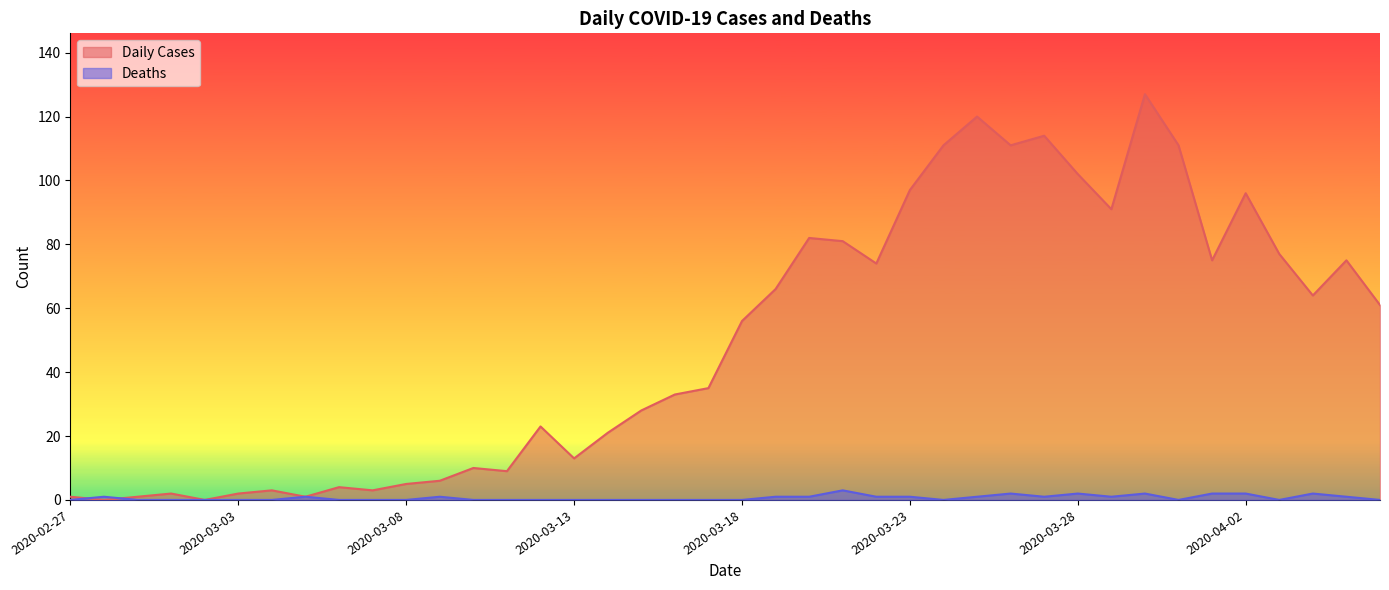

At which category does Daily Cases reach its first local peak?

2020-03-01